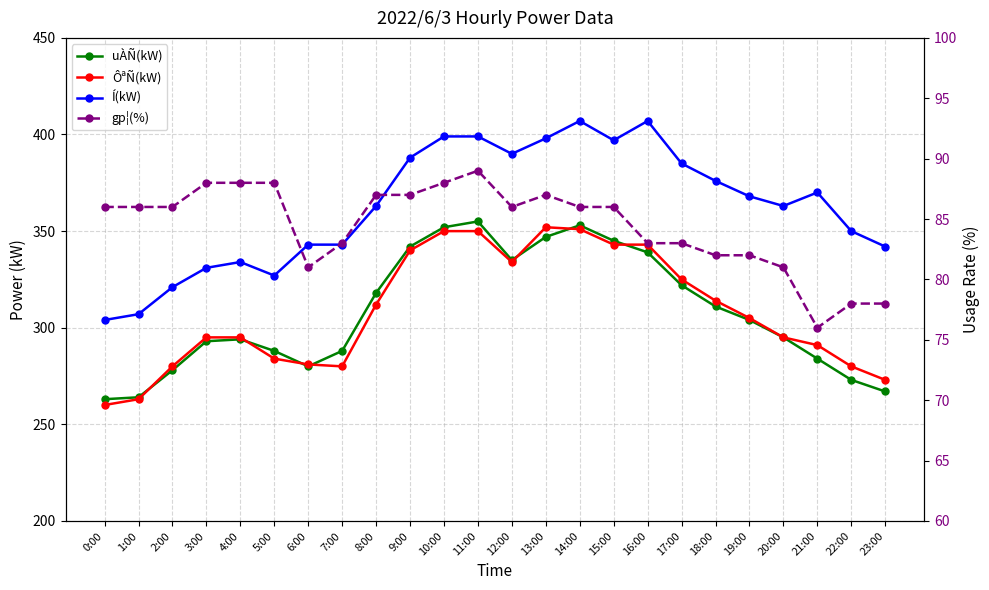

At which label does Í(kW) first exceed 368?

9:00